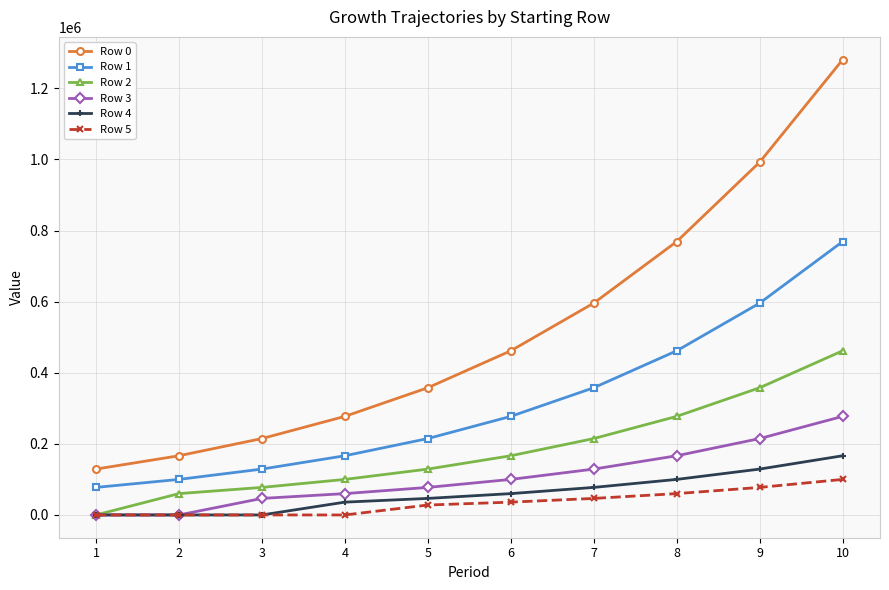

Does the chart have visible grid lines?

Yes